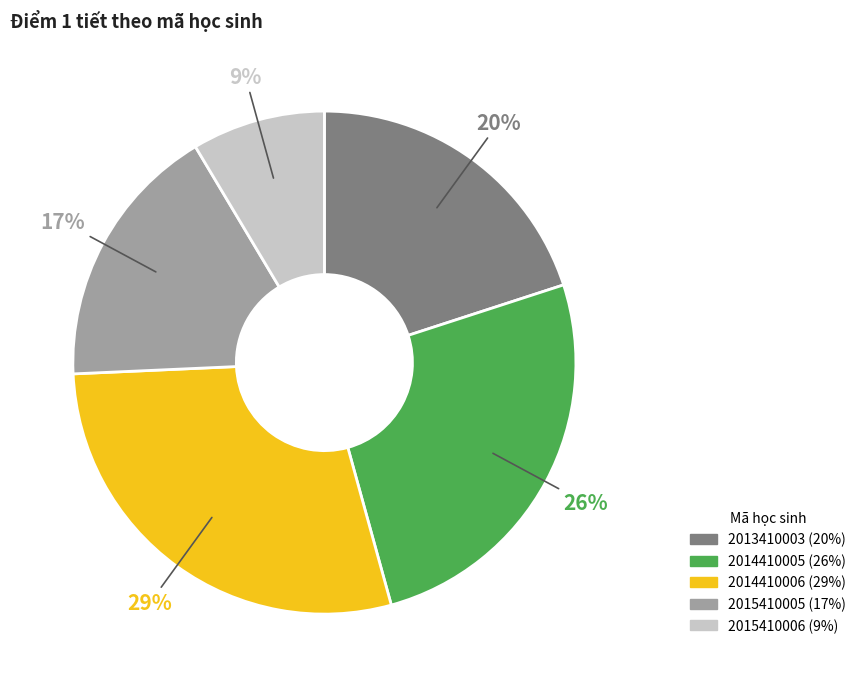

True or false: 2015410006 accounts for 9% of the total.

True